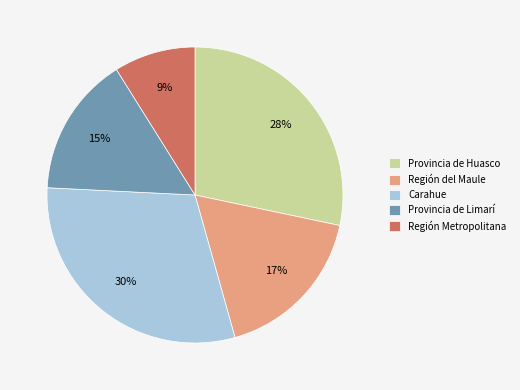

To the nearest percent, what is the average slice percentage?

20%